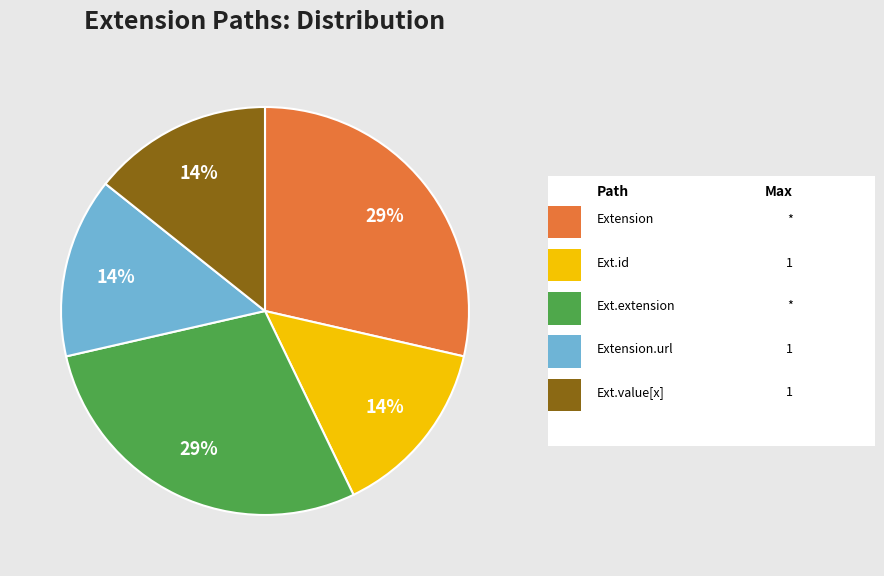

Does any single category account for the majority?

No